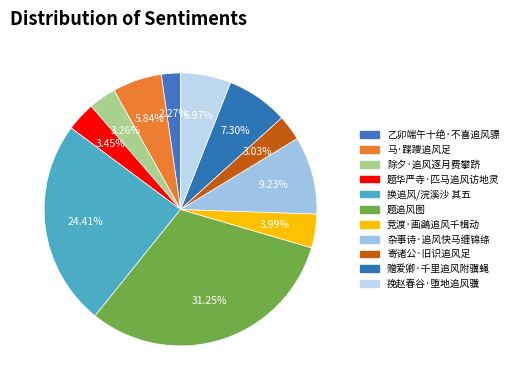

Between 乙卯端午十绝·不喜追风骠 and 除夕·追风逐月费攀跻, which is larger?

除夕·追风逐月费攀跻